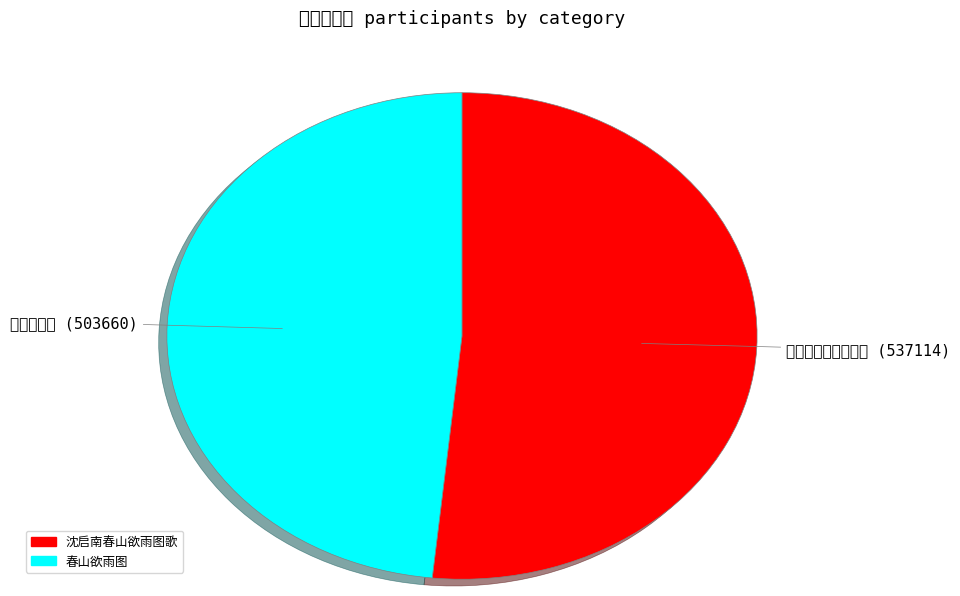

Which category has the smallest portion of the pie?

春山欲雨图